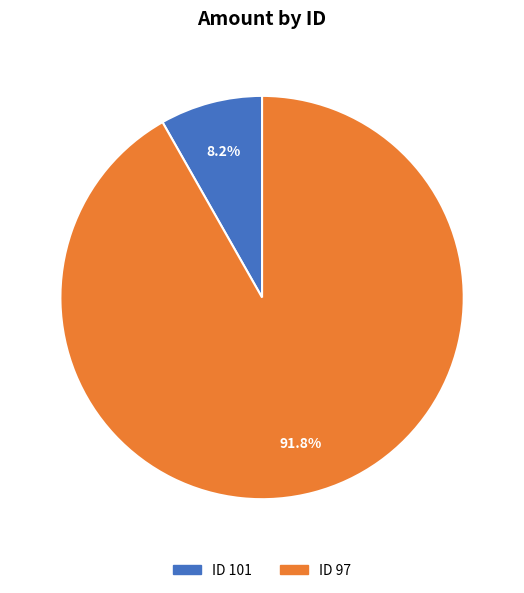

Between ID 97 and ID 101, which is larger?

ID 97